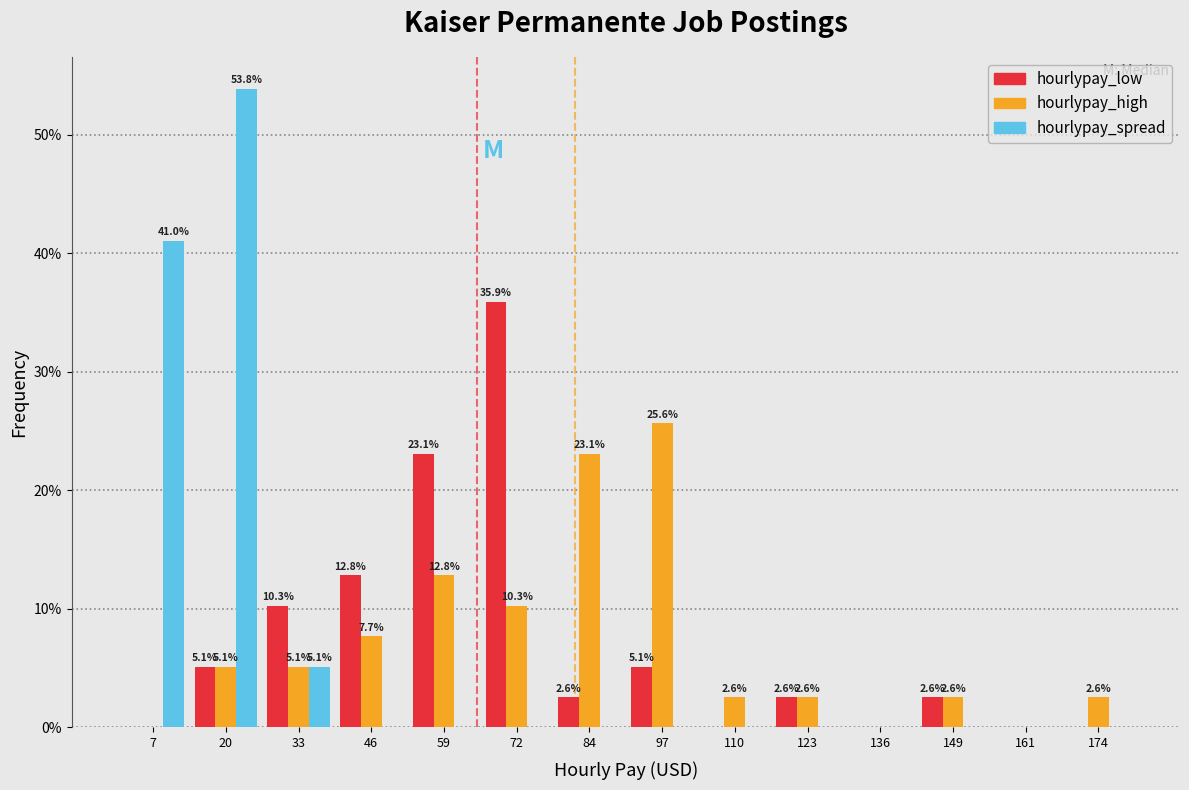

In the hourlypay_low series, which range on the x-axis has the tallest bar?

66 to 78